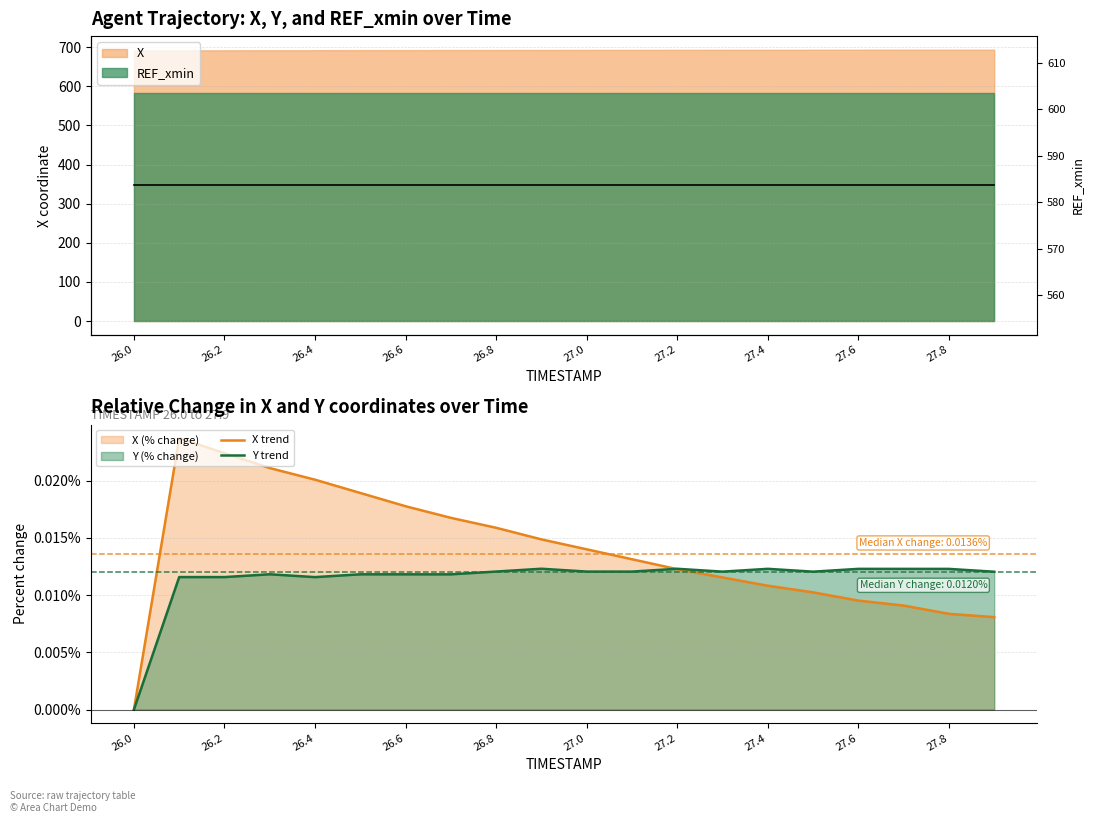

Reading left to right, what are all the values shown in this chart?

X trend: 0.0	0.0	0.0	0.0	0.0	0.0	0.0	0.0	0.0	0.0	0.0	0.0	0.0	0.0	0.0	0.0	0.0	0.0	0.0	0.0
Y trend: 0.0	0.0	0.0	0.0	0.0	0.0	0.0	0.0	0.0	0.0	0.0	0.0	0.0	0.0	0.0	0.0	0.0	0.0	0.0	0.0
REF_xmin line: 583.6	583.6	583.6	583.6	583.6	583.6	583.6	583.6	583.6	583.6	583.6	583.6	583.6	583.6	583.6	583.6	583.6	583.6	583.6	583.6